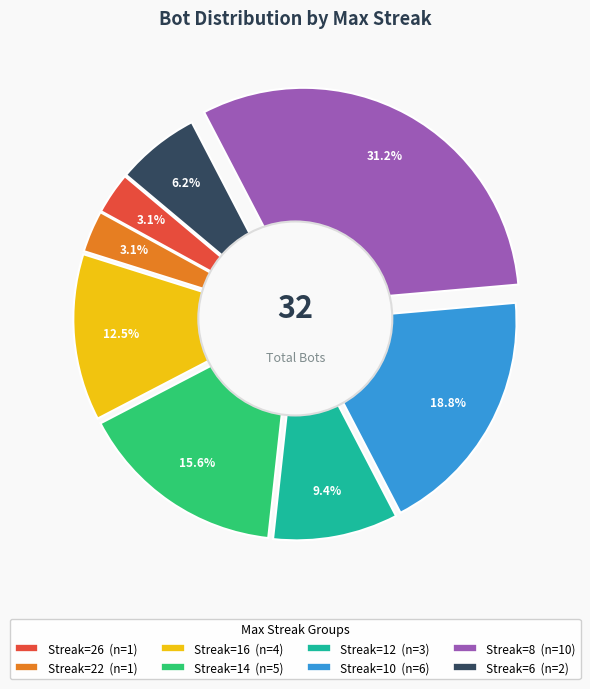

Is there a majority slice in this chart?

No